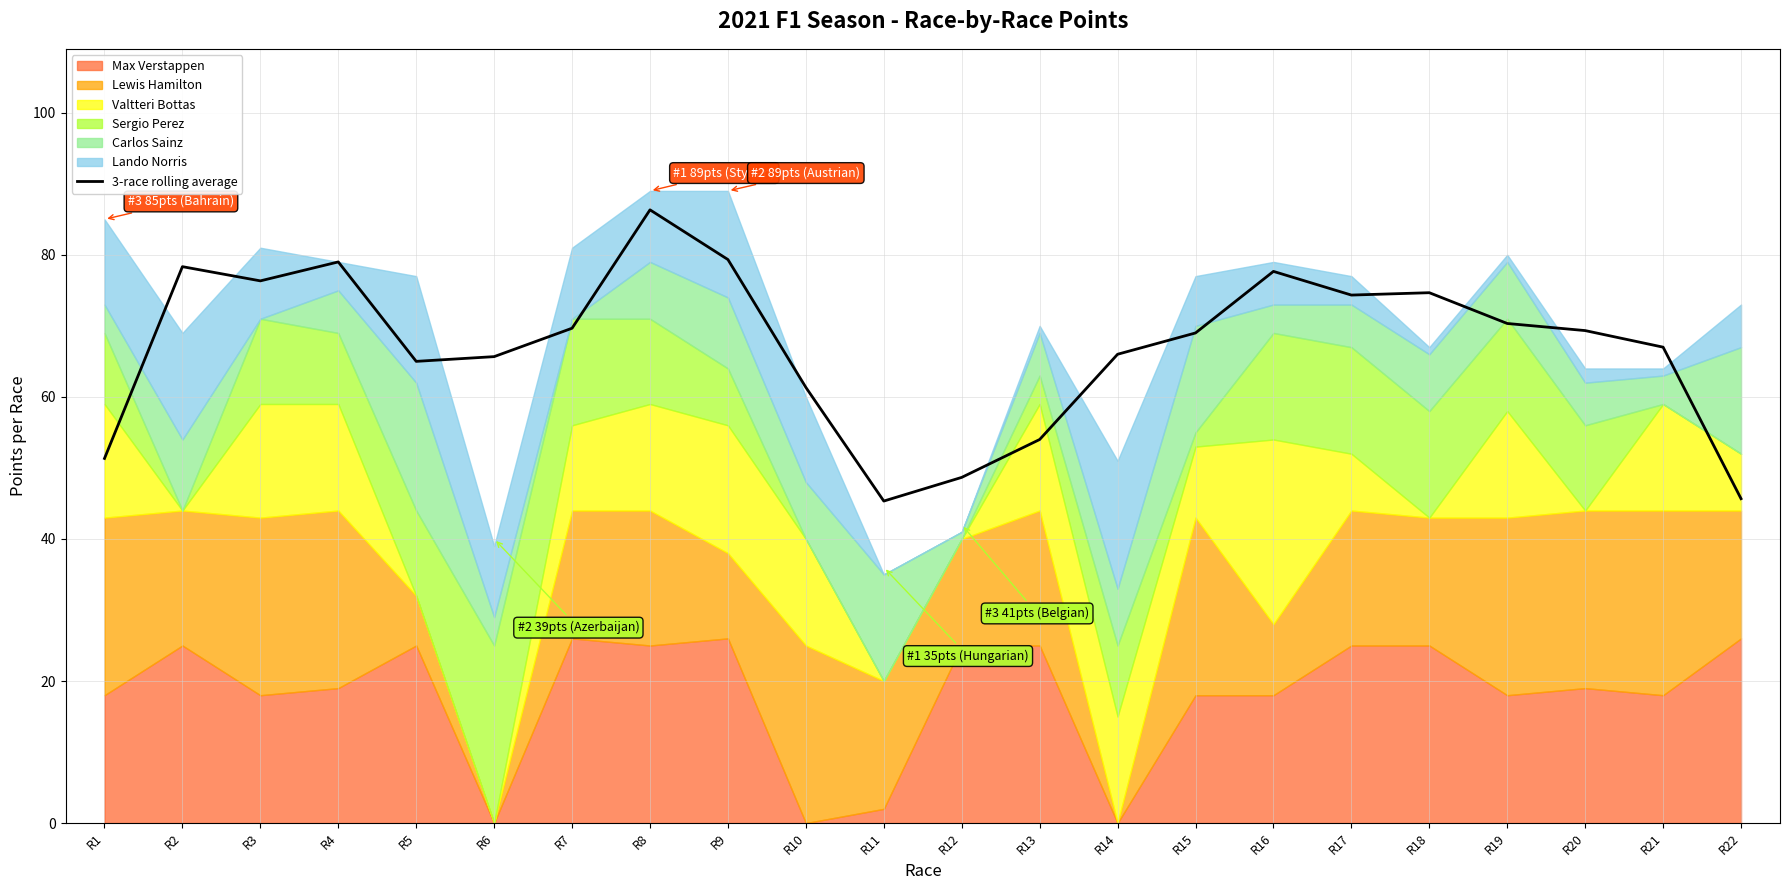

Which category has the highest value in the 3-race rolling average series?

R8